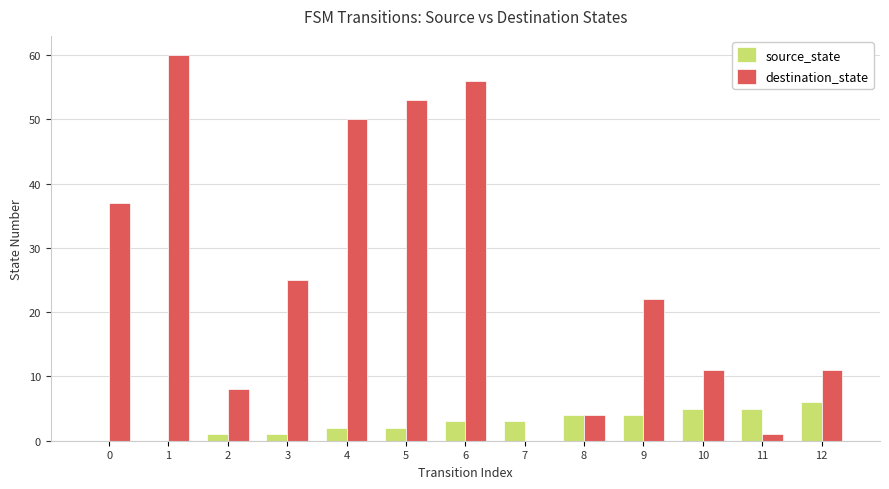

What is the sum of the destination_state values at 9 and 4?

72